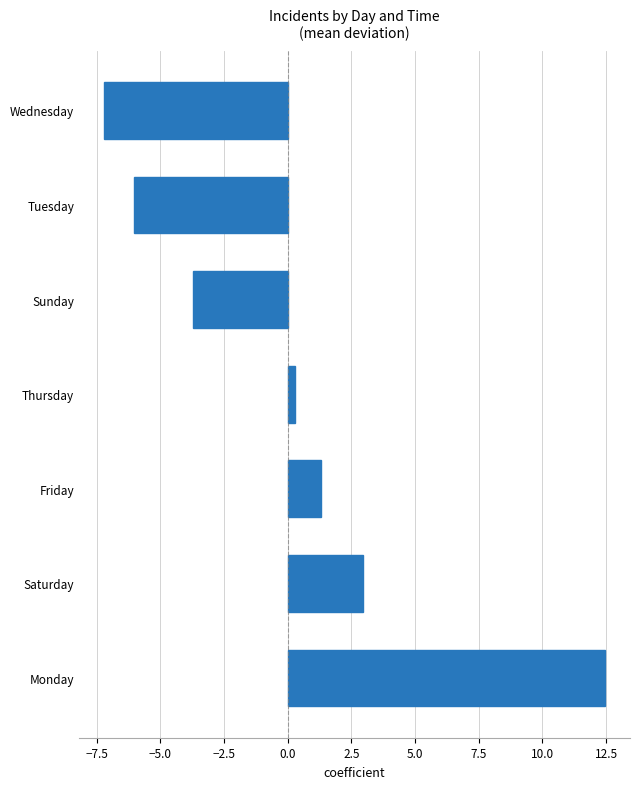

How many values are below zero?

3